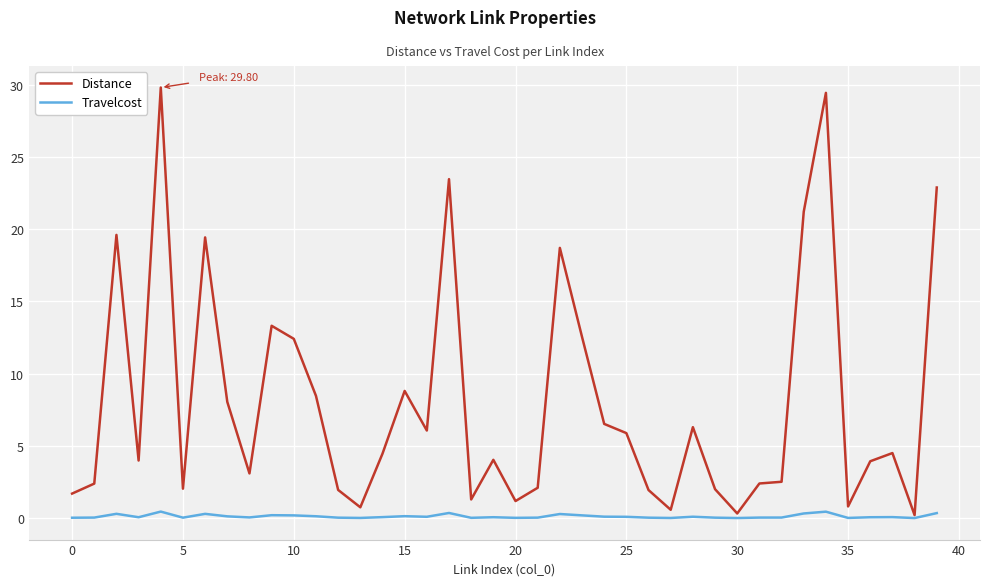

Rank the series by their maximum value, from highest to lowest.

Distance, Travelcost